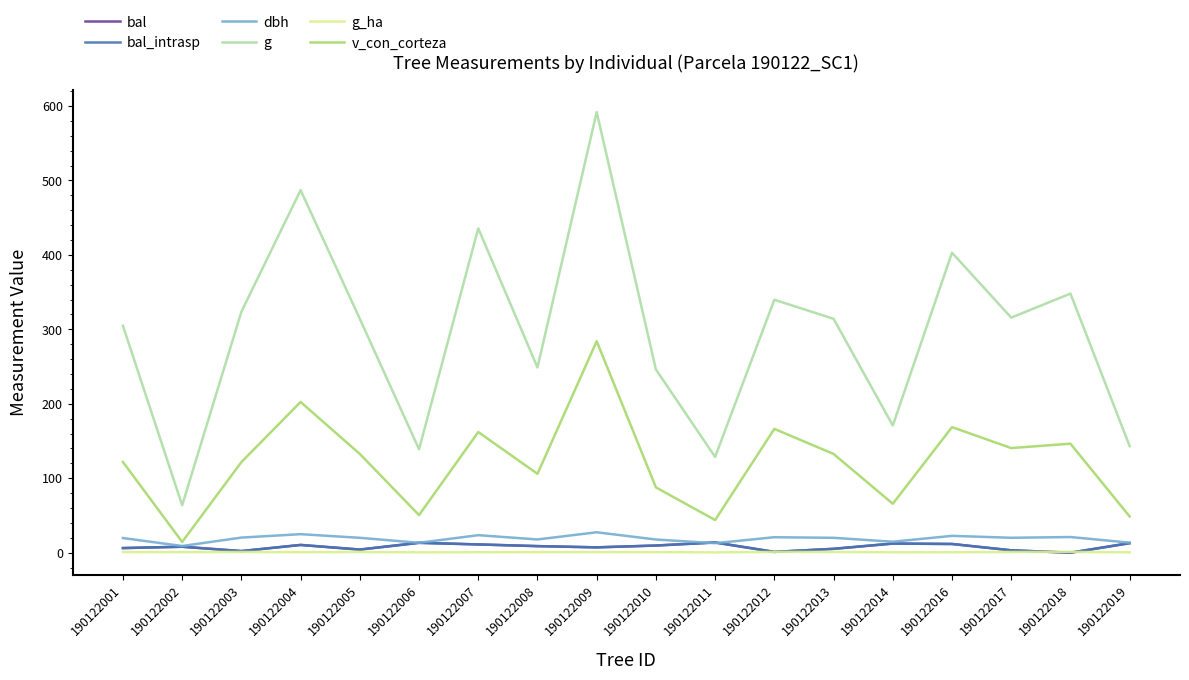

Which series has the widest spread of values?

g